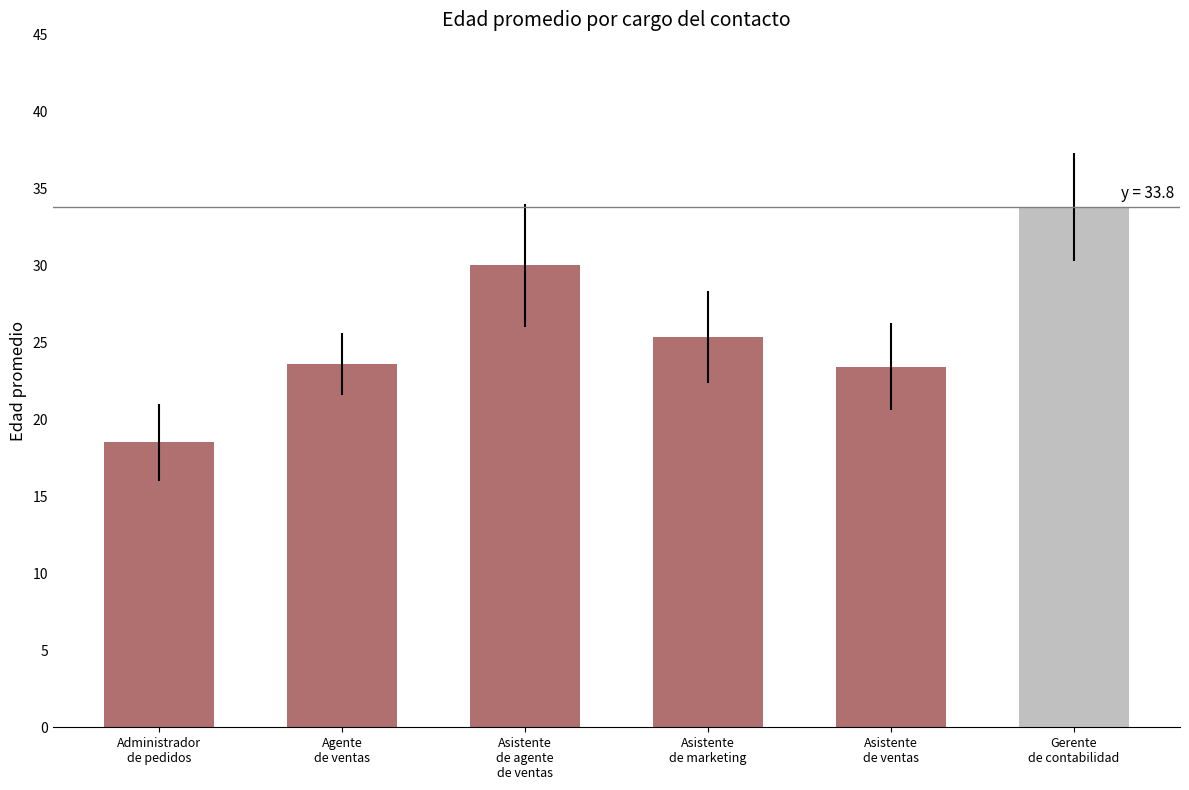

What is the smallest value displayed?

18.5